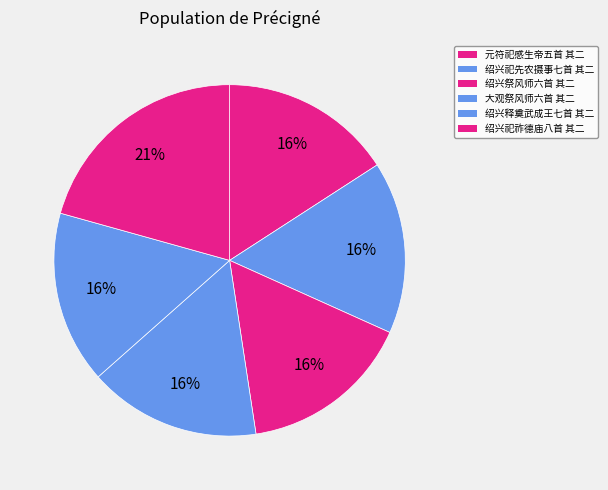

How many segments does this pie chart have?

6